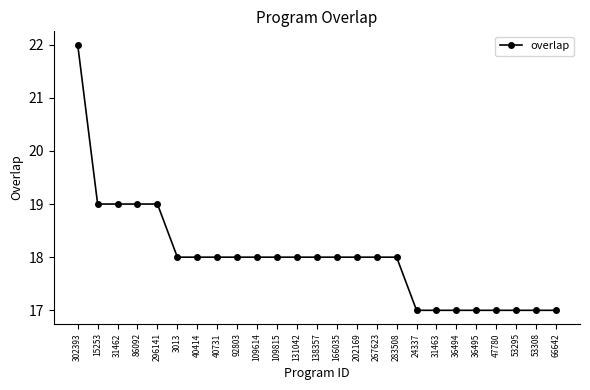

What is the change in value from 267623 to 66642?

-1